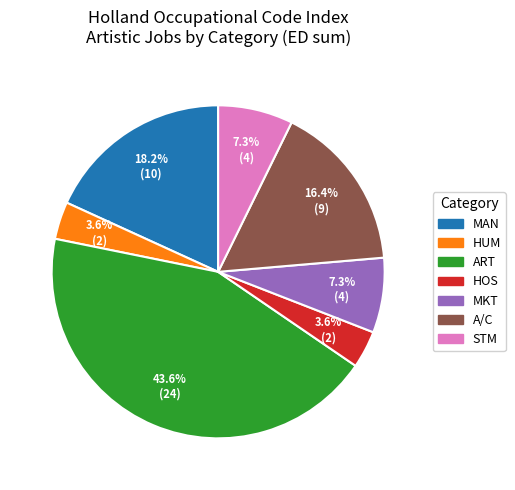

Is STM the majority of the pie?

No